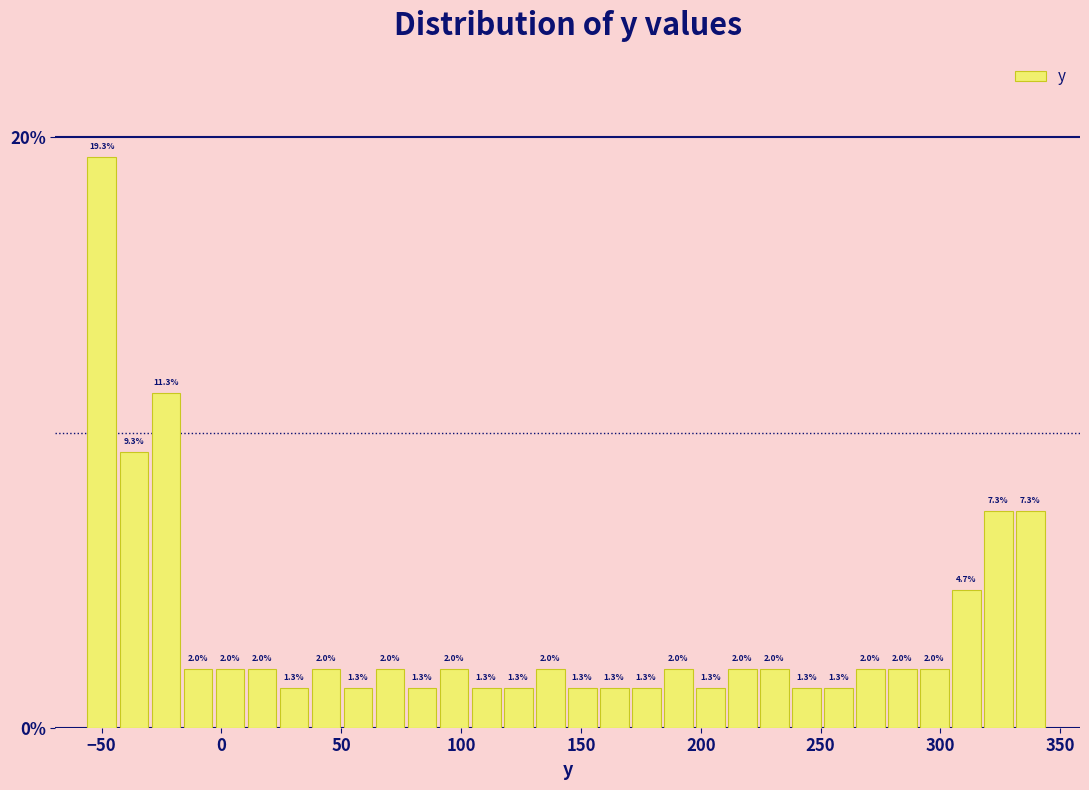

Around what value on the x-axis is the tallest bar? Give the approximate position of its centre, as read against the axis.

-50